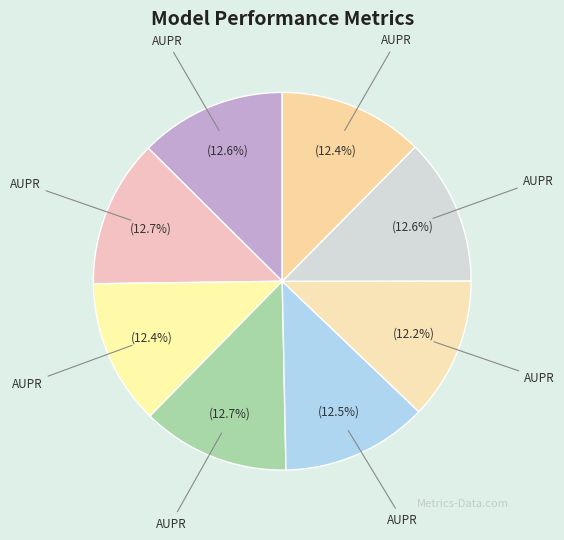

How many segments does this pie chart have?

8